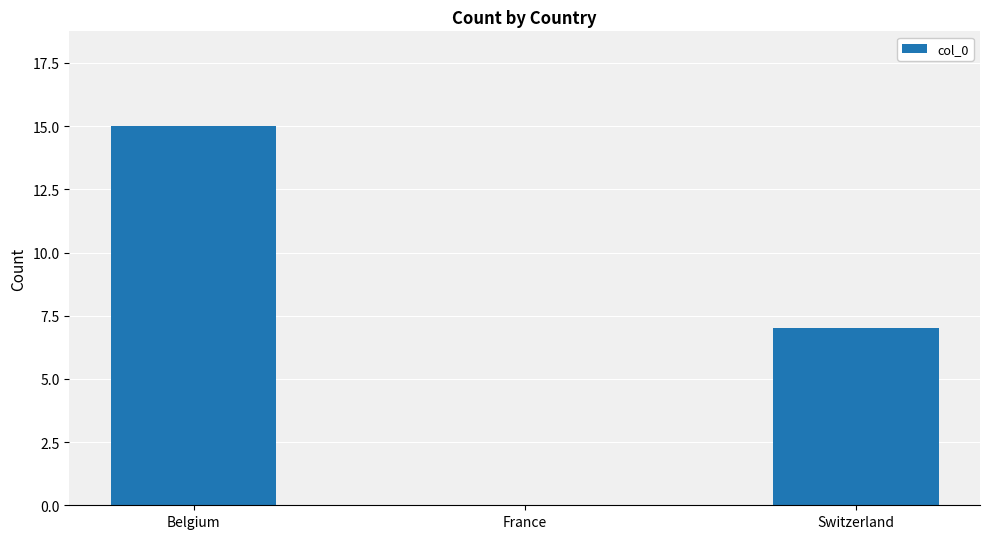

How many positive values are there?

2